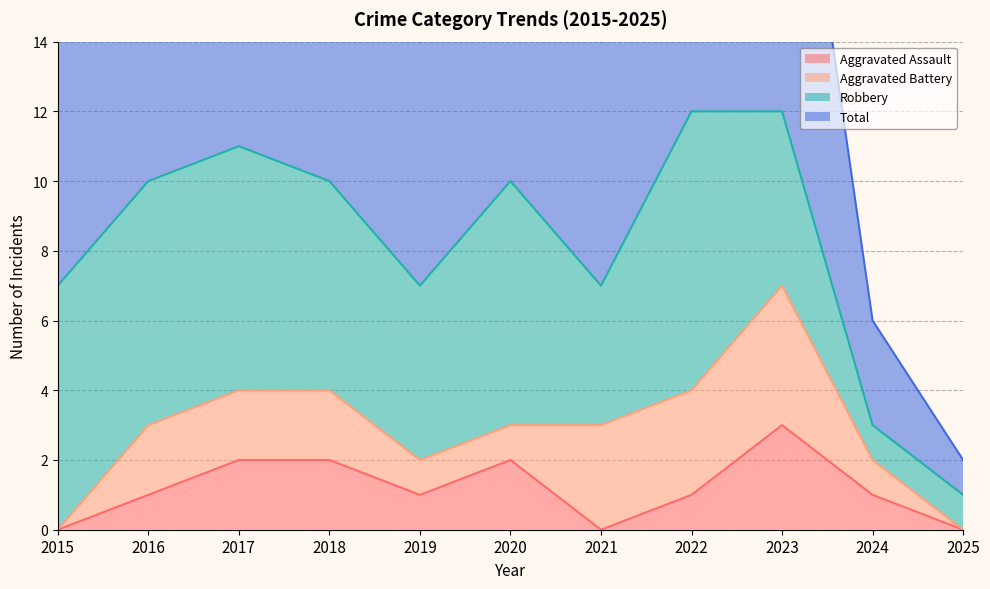

What is the value of the Total point at the 9th from the left?

12